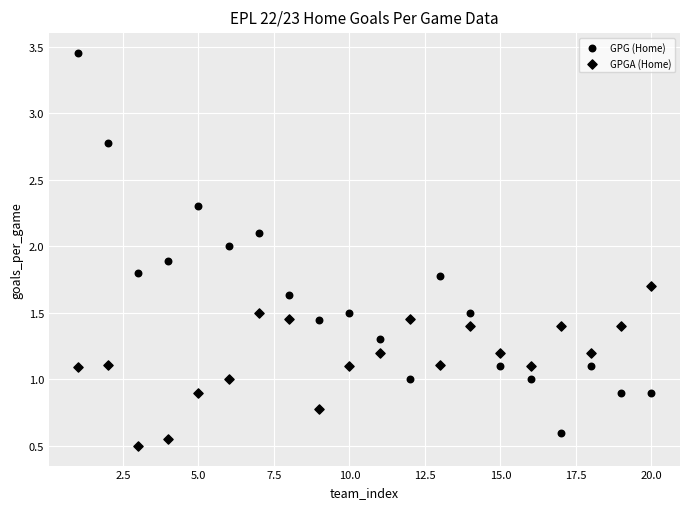

How many points are shown in the scatter plot?

40